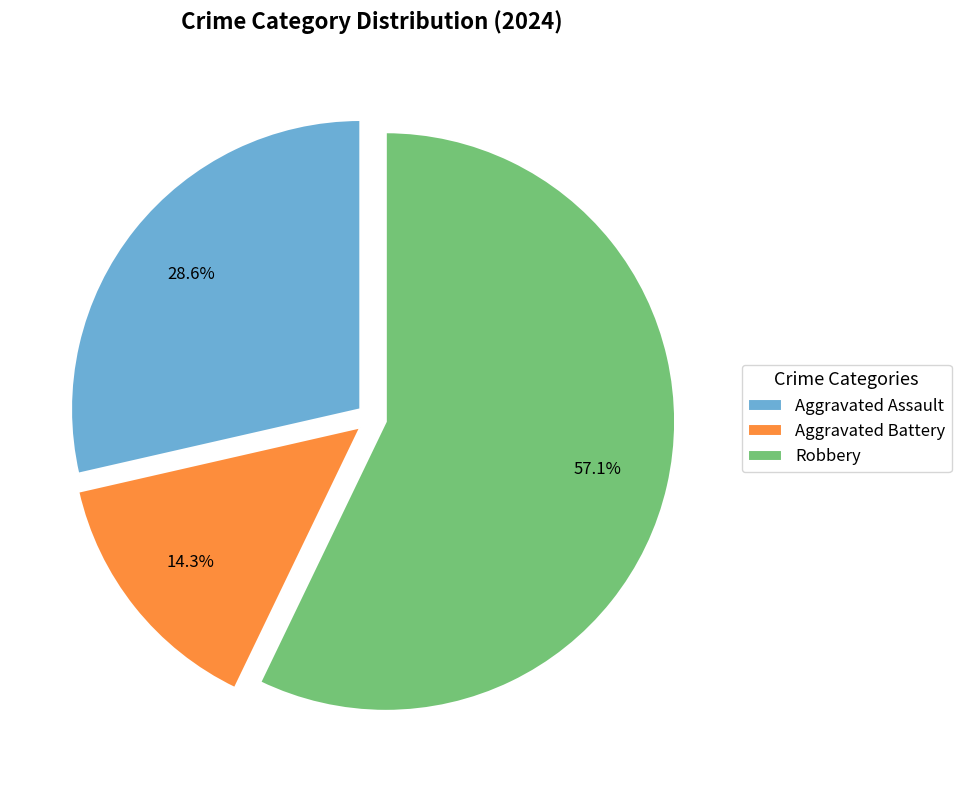

Is it true that Robbery is 57% of the pie?

True